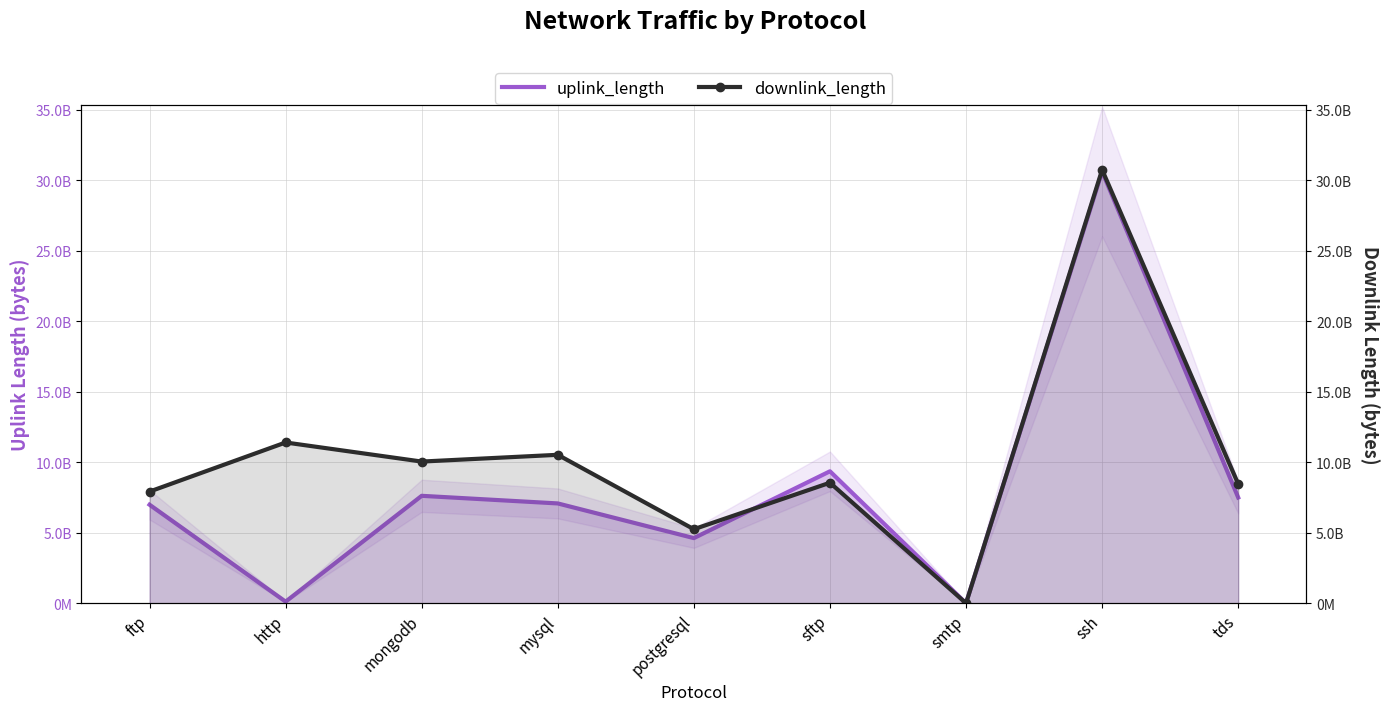

What position from the left is ssh?

8